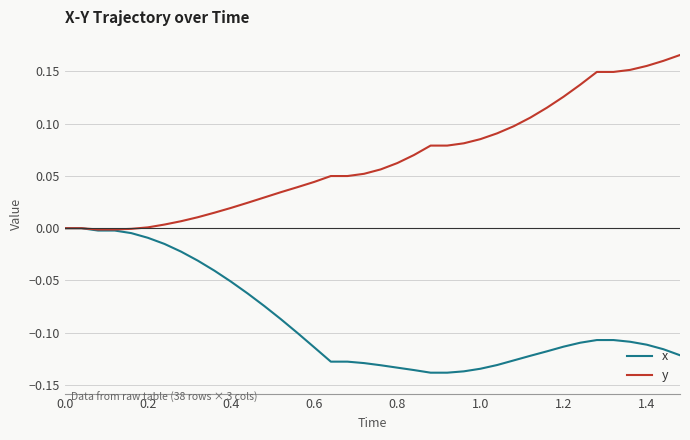

Which series has the widest spread of values?

y